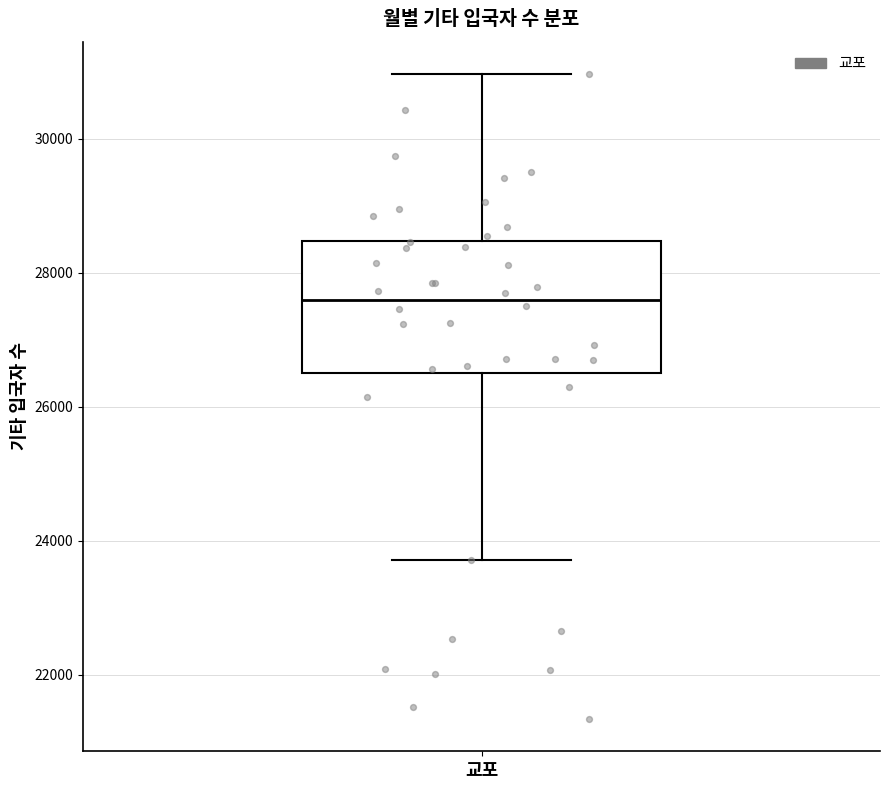

Read this box plot against the y-axis: the position of the median line, the range covered by the box, and the ends of both whiskers. The values are not printed on the chart, so give them approximately, as read against the axis.

median 27600, box 26400 to 28400, whiskers 23800 to 31000